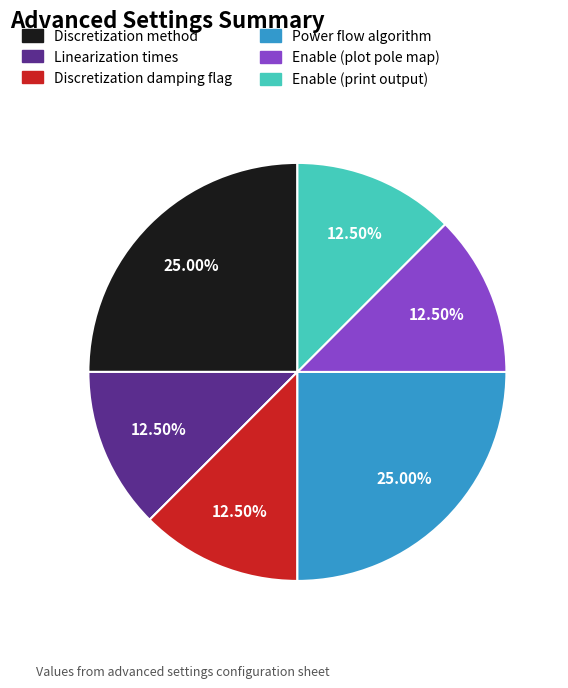

Does any single category account for the majority?

No